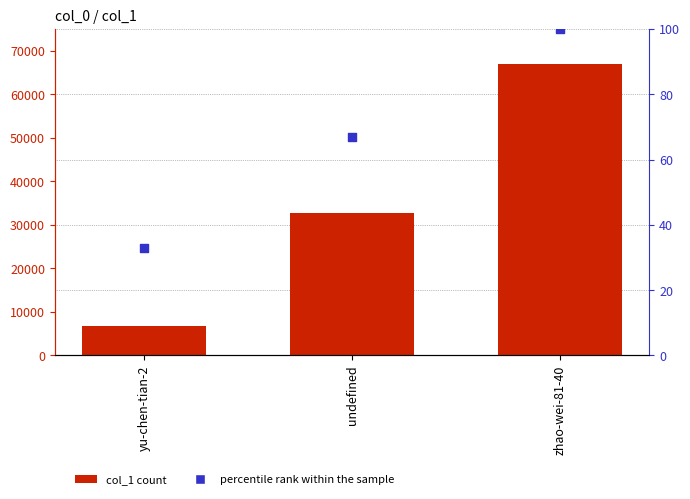

At how many categories does at least one series exceed 17225?

2